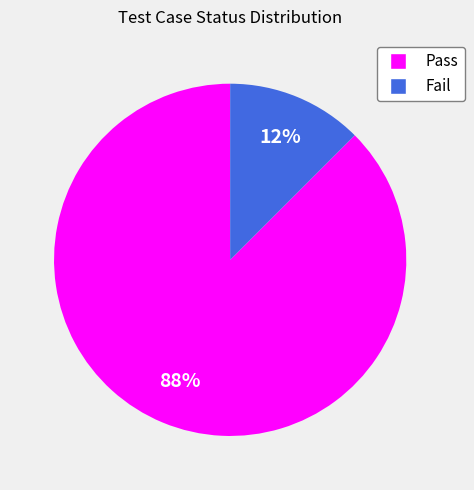

Do Fail and Pass together represent more than half of the pie?

Yes